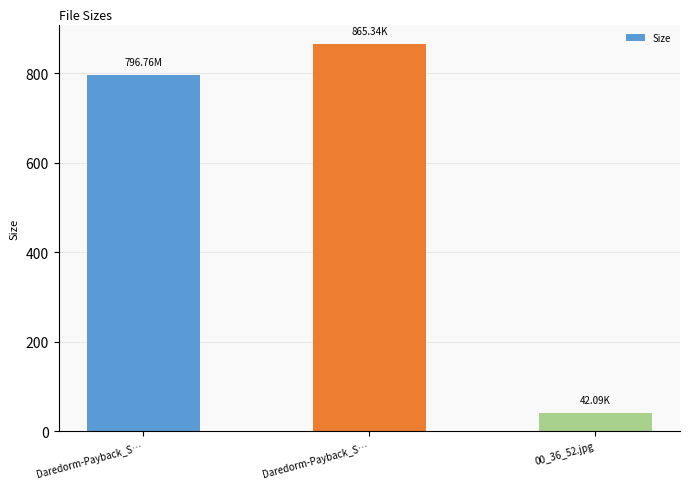

Rank the categories by value from highest to lowest.

Daredorm-Payback_S…, Daredorm-Payback_S…, 00_36_52.jpg